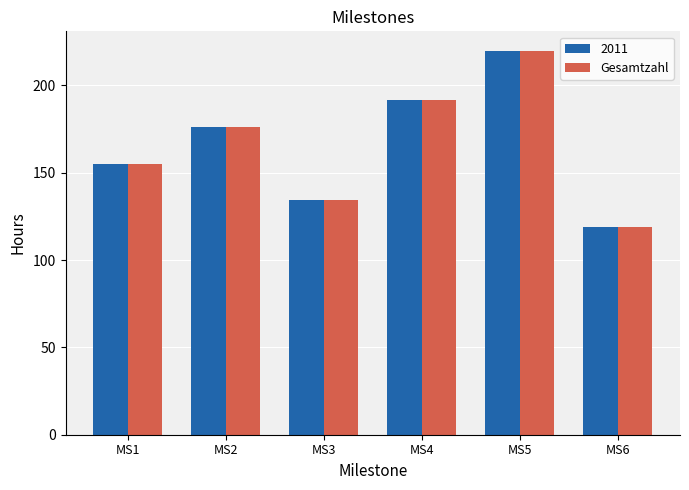

Rank the categories by Gesamtzahl value from lowest to highest.

MS6, MS3, MS1, MS2, MS4, MS5